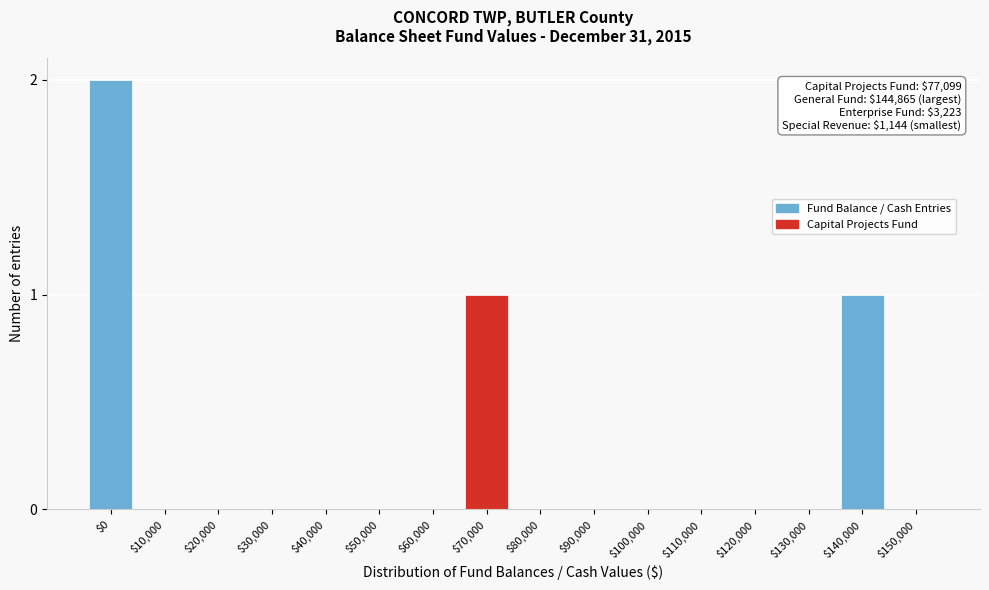

Which category has the highest value across all series?

$0